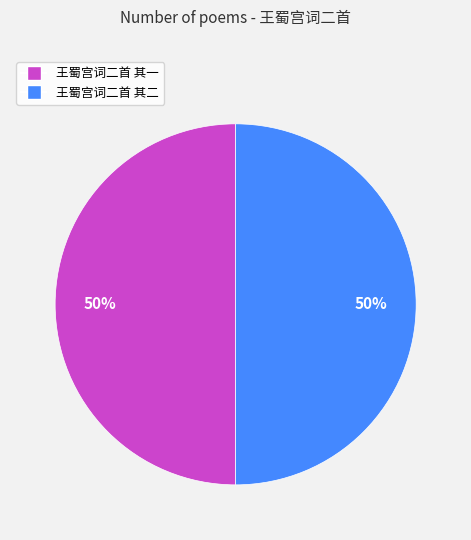

To the nearest percent, what is the combined percentage of 王蜀宫词二首 其二 and 王蜀宫词二首 其一?

100%